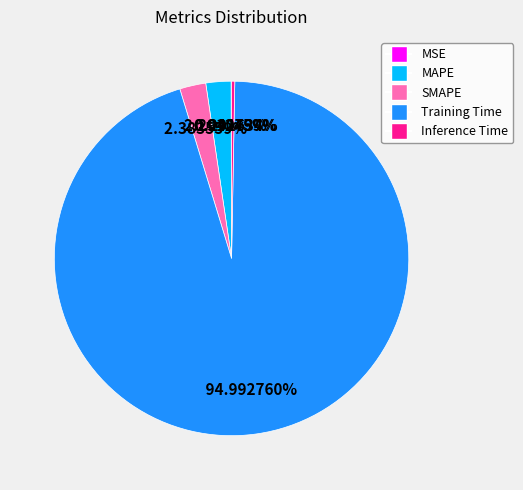

Which has a higher value, Inference Time or SMAPE?

SMAPE